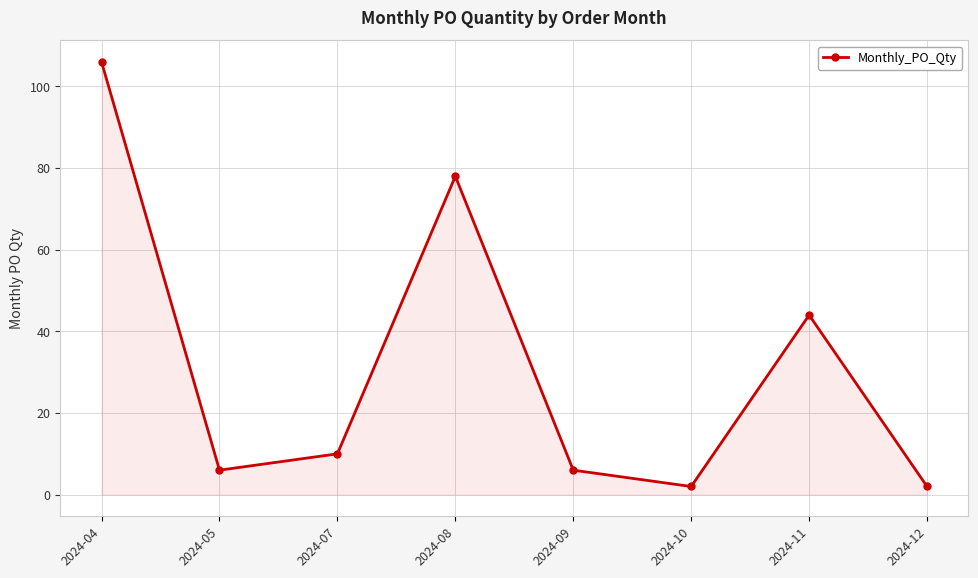

Reading left to right, extract all data points from this chart.

106	6	10	78	6	2	44	2